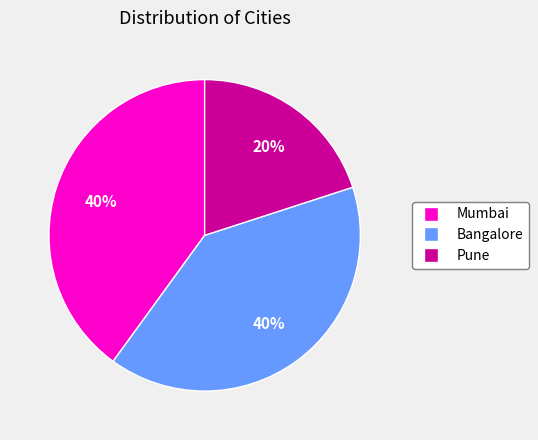

Is the sum of Pune and Mumbai greater than half?

Yes